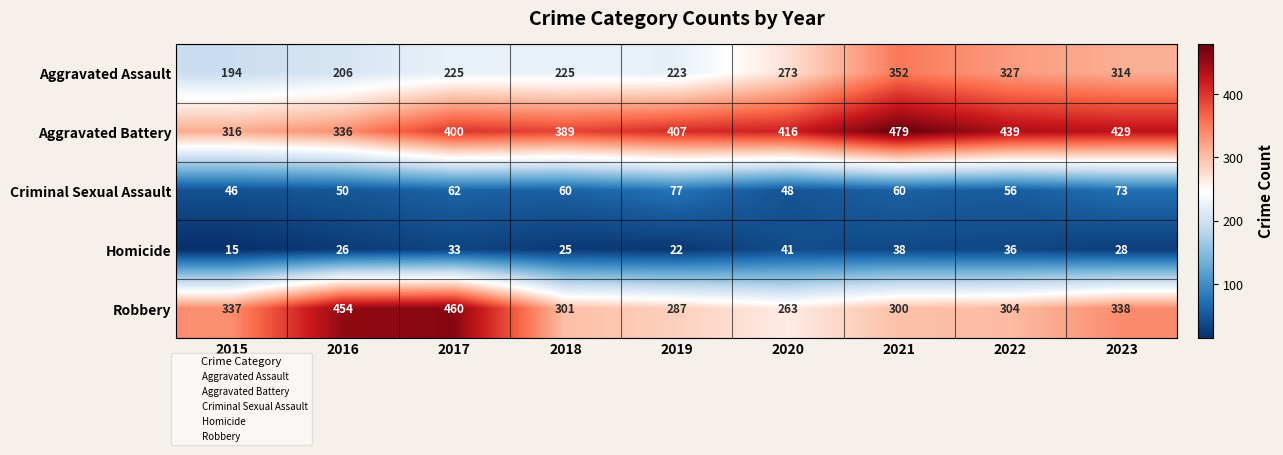

What is the difference between the highest and lowest values at 2021?

441